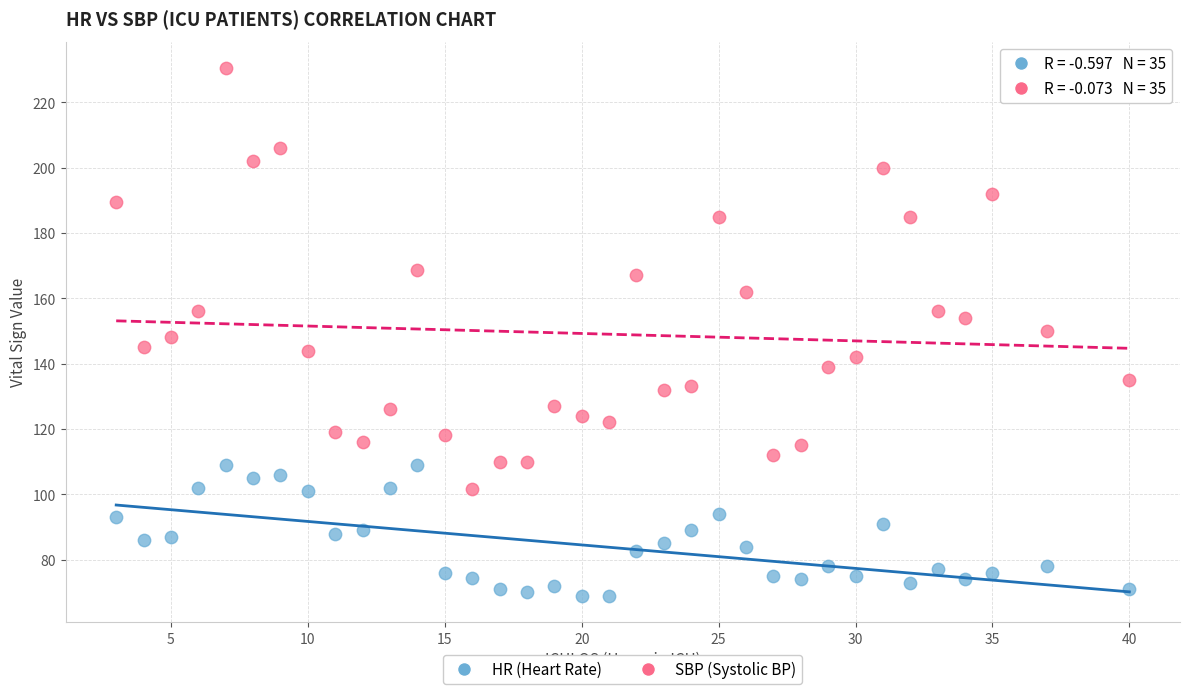

Across all data points, what is the range of X values (max minus min)?

37.0